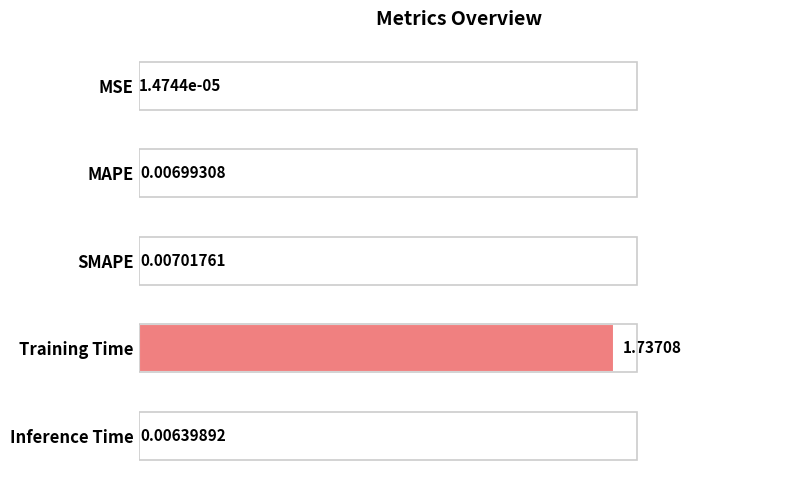

Which has a higher value, Inference Time or MSE?

Inference Time